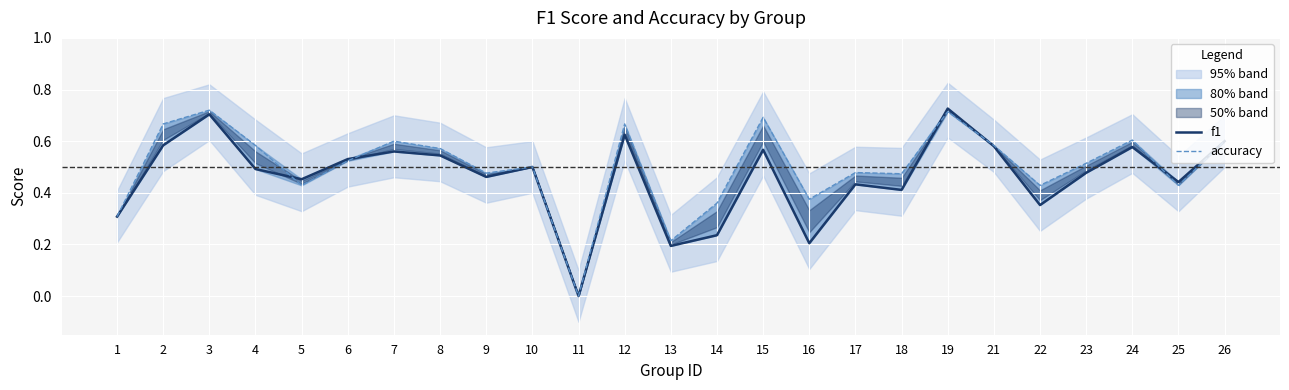

Read the f1 value at 19.

0.7